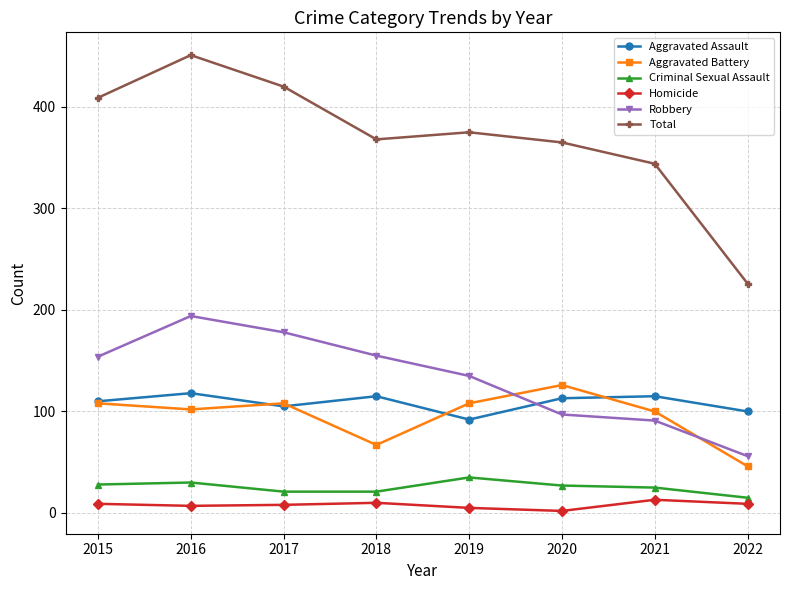

At 2018, list the series in order from smallest to largest.

Homicide, Criminal Sexual Assault, Aggravated Battery, Aggravated Assault, Robbery, Total